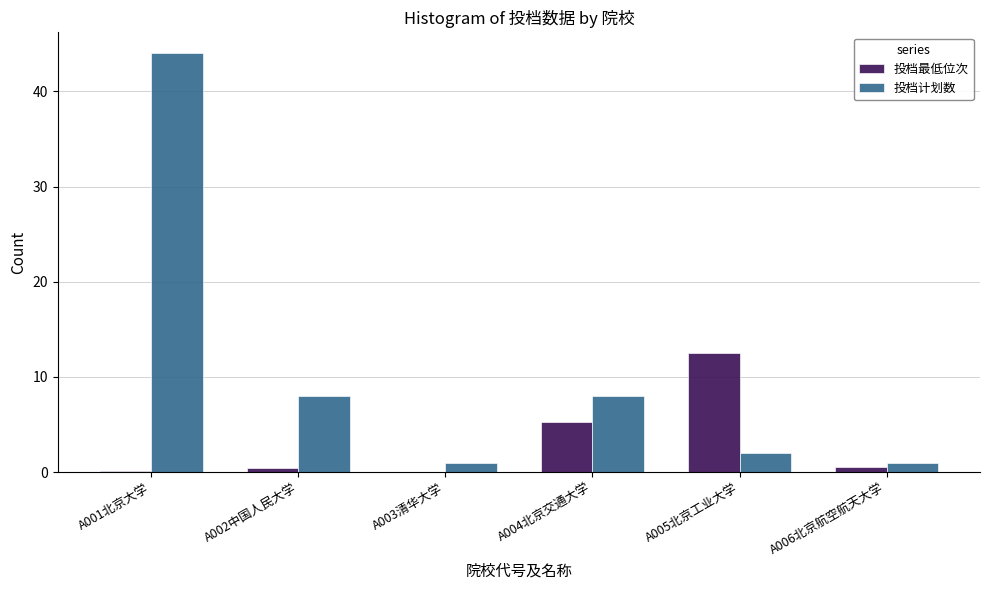

Which series has the largest total across all categories?

投档计划数